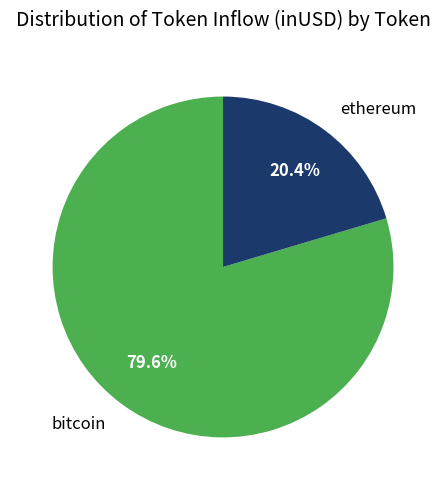

Count the number of slices in the pie.

2